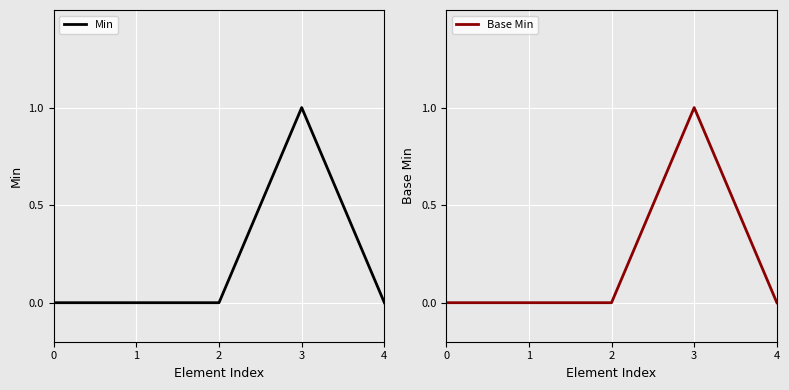

The Base Min series shows 0 at 0. True or false?

True